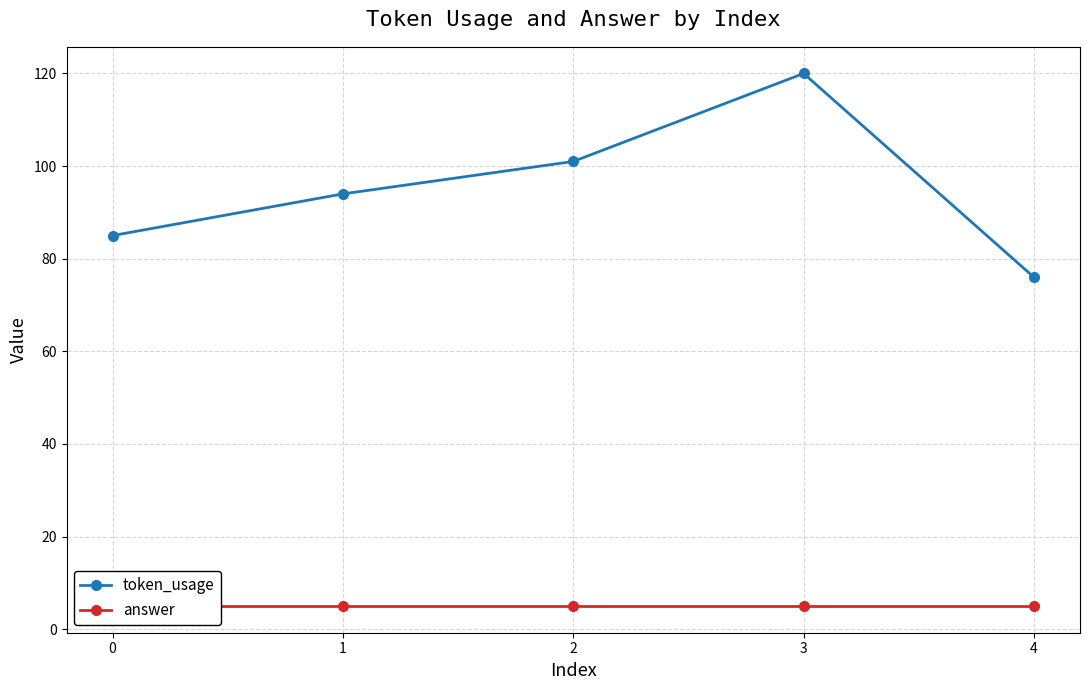

Count the token_usage values in the range 85 to 101.

3